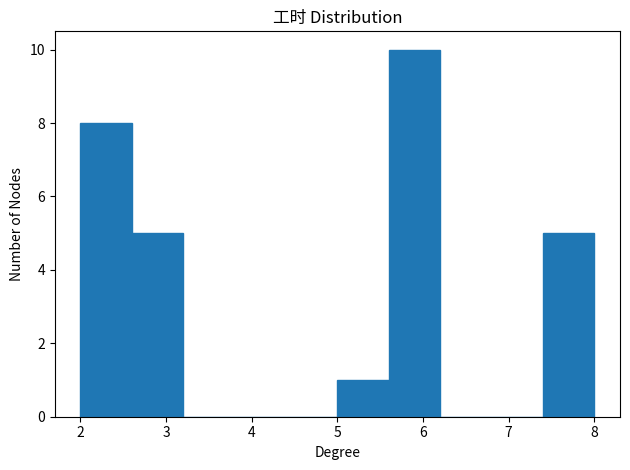

Reading left to right, list every bar in this chart as the range it spans on the x-axis followed by its height. The values are not printed on the chart, so give them approximately, as read against the axis.

2.0 to 2.6: 8
2.6 to 3.2: 5
3.2 to 3.8: 0
3.8 to 4.4: 0
4.4 to 5.0: 0
5.0 to 5.6: 1
5.6 to 6.2: 10
6.2 to 6.8: 0
6.8 to 7.4: 0
7.4 to 8.0: 5